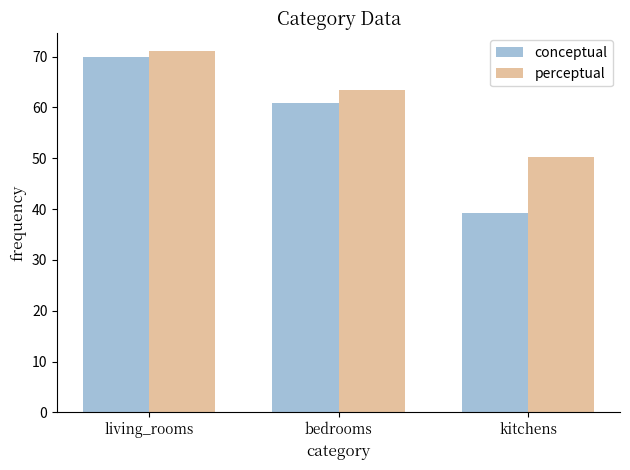

How many bars are there in total?

6